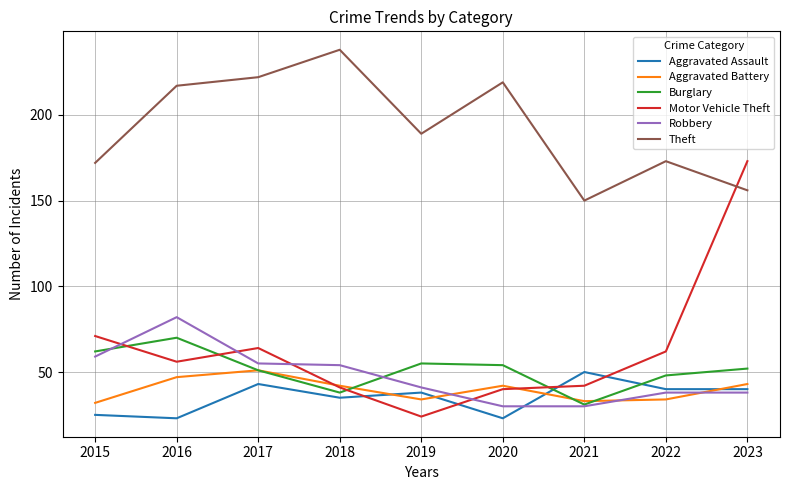

The value of Aggravated Battery at 2021 is 22. True or false?

False